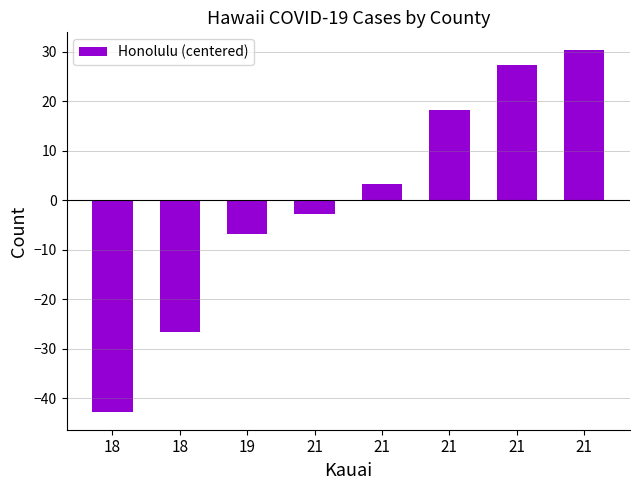

Count the number of data series in this chart.

1